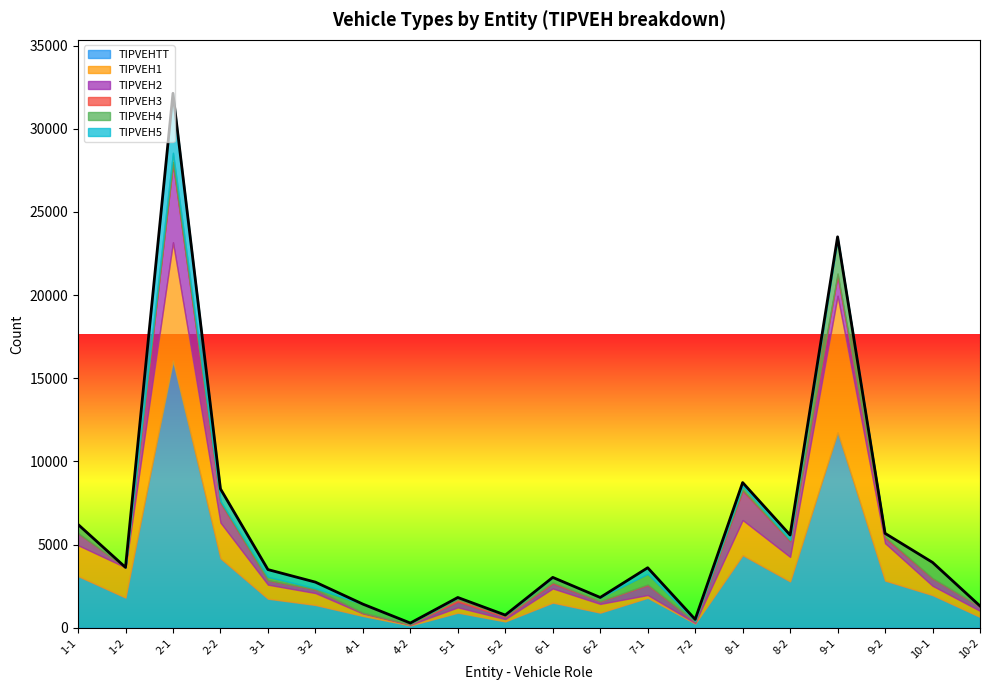

Reading left to right, transcribe all the data shown in this chart.

TIPVEHTT: 1-1=3108	1-2=1817	2-1=16067	2-2=4178	3-1=1751	3-2=1374	4-1=713	4-2=144	5-1=912	5-2=384	6-1=1516	6-2=913	7-1=1806	7-2=254	8-1=4366	8-2=2789	9-1=11753	9-2=2840	10-1=1967	10-2=657
TIPVEH1: 1-1=1859	1-2=1817	2-1=7112	2-2=2149	3-1=843	3-2=716	4-1=149	4-2=42	5-1=317	5-2=138	6-1=850	6-2=524	7-1=166	7-2=44	8-1=2114	8-2=1474	9-1=8212	9-2=2249	10-1=559	10-2=361
TIPVEH2: 1-1=719	1-2=0	2-1=4703	2-2=1199	3-1=263	3-2=218	4-1=43	4-2=29	5-1=345	5-2=123	6-1=306	6-2=154	7-1=601	7-2=72	8-1=1764	8-2=940	9-1=1195	9-2=314	10-1=440	10-2=252
TIPVEH3: 1-1=0	1-2=0	2-1=119	2-2=37	3-1=7	3-2=6	4-1=1	4-2=1	5-1=145	5-2=67	6-1=58	6-2=15	7-1=32	7-2=6	8-1=58	8-2=31	9-1=139	9-2=70	10-1=15	10-2=11
TIPVEH4: 1-1=509	1-2=0	2-1=556	2-2=63	3-1=200	3-2=65	4-1=517	4-2=71	5-1=105	5-2=56	6-1=302	6-2=220	7-1=641	7-2=44	8-1=214	8-2=57	9-1=2099	9-2=203	10-1=949	10-2=31
TIPVEH5: 1-1=21	1-2=0	2-1=3577	2-2=730	3-1=438	3-2=369	4-1=3	4-2=1	5-1=0	5-2=0	6-1=0	6-2=0	7-1=366	7-2=88	8-1=216	8-2=287	9-1=108	9-2=4	10-1=4	10-2=2